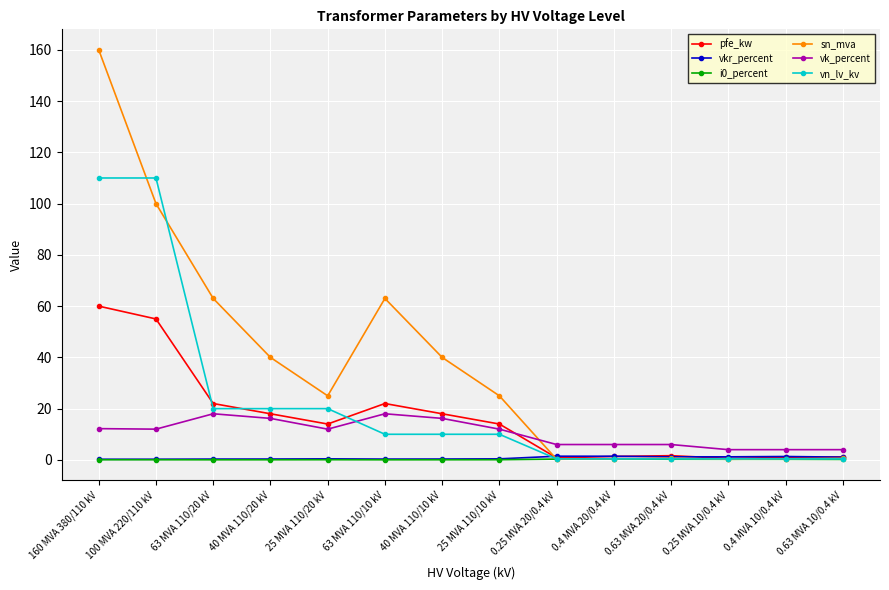

True or false: i0_percent has more than 1 interior local peaks.

True